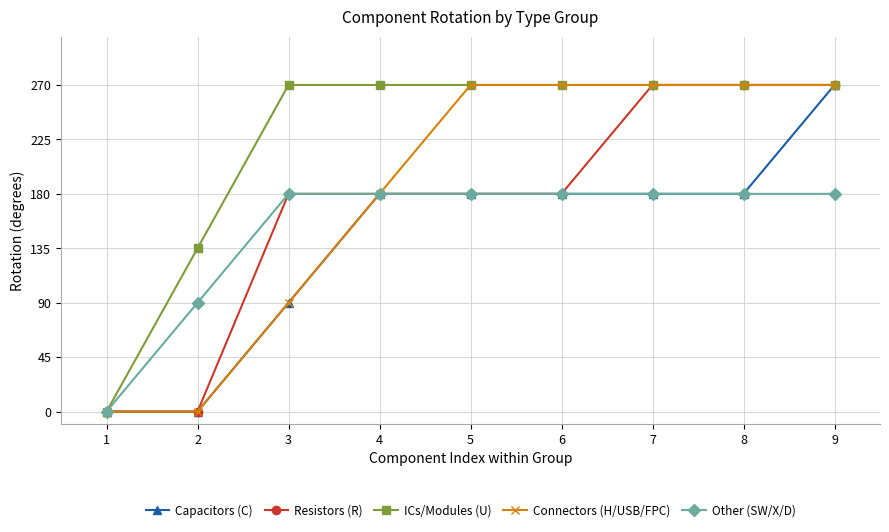

Reading right to left, what are all the values shown in this chart?

Capacitors (C): 9=270	8=180	7=180	6=180	5=180	4=180	3=90	2=0	1=0
Resistors (R): 9=270	8=270	7=270	6=180	5=180	4=180	3=180	2=0	1=0
ICs/Modules (U): 9=270	8=270	7=270	6=270	5=270	4=270	3=270	2=135	1=0
Connectors (H/USB/FPC): 9=270	8=270	7=270	6=270	5=270	4=180	3=90	2=0	1=0
Other (SW/X/D): 9=180	8=180	7=180	6=180	5=180	4=180	3=180	2=90	1=0